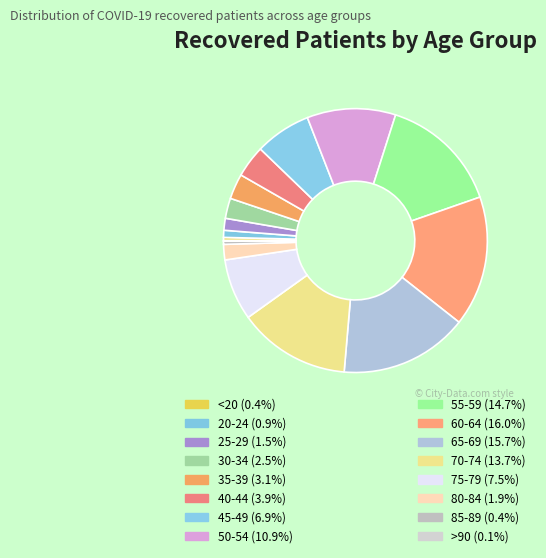

What is the smallest slice in the pie chart?

>90